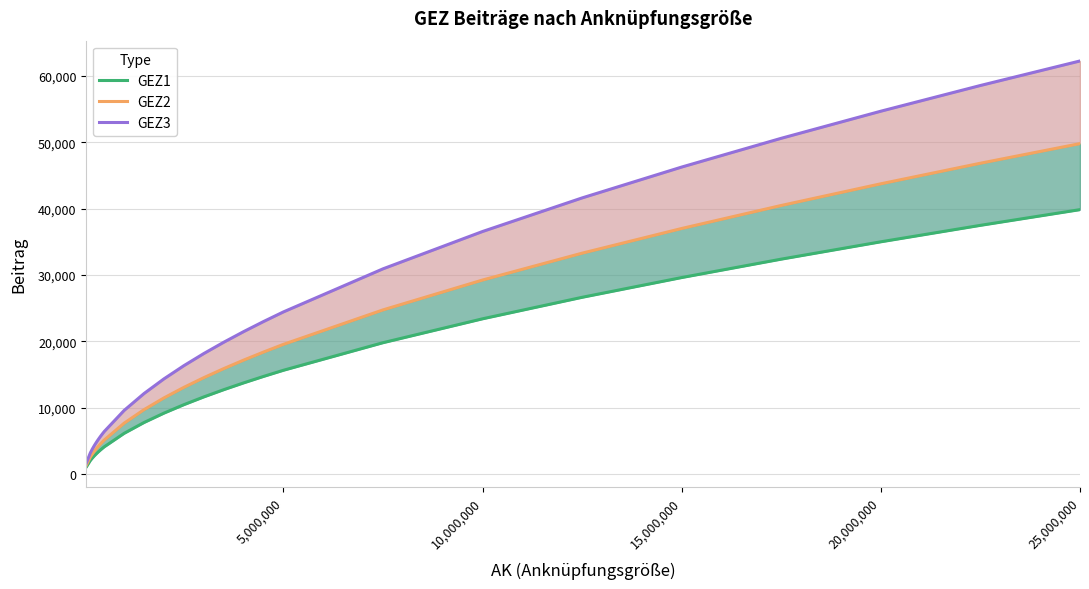

Is it true that GEZ1 equals 15647 at 5,000,000?

True